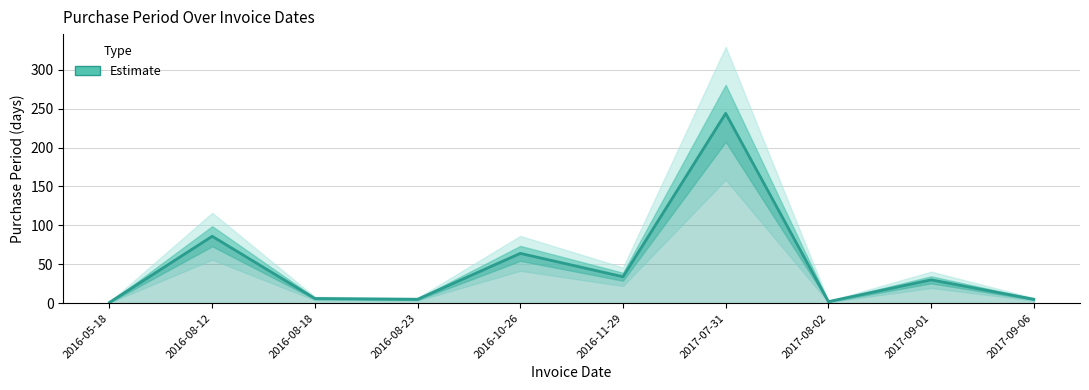

Where is the first local minimum?

2016-08-23